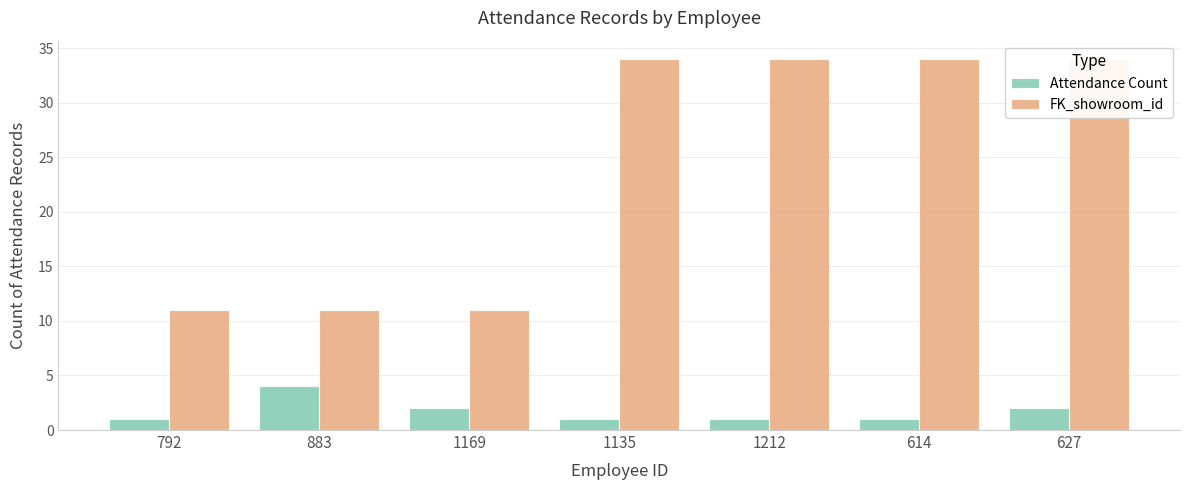

The Attendance Count series shows 3 at 1169. True or false?

False